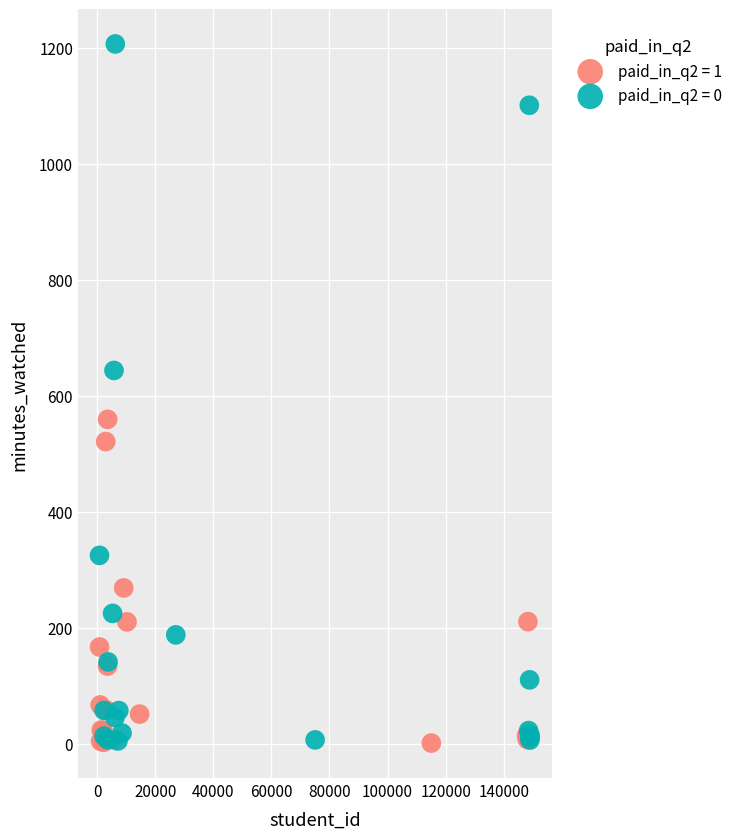

What are all the series names shown in the legend?

paid_in_q2 = 1, paid_in_q2 = 0